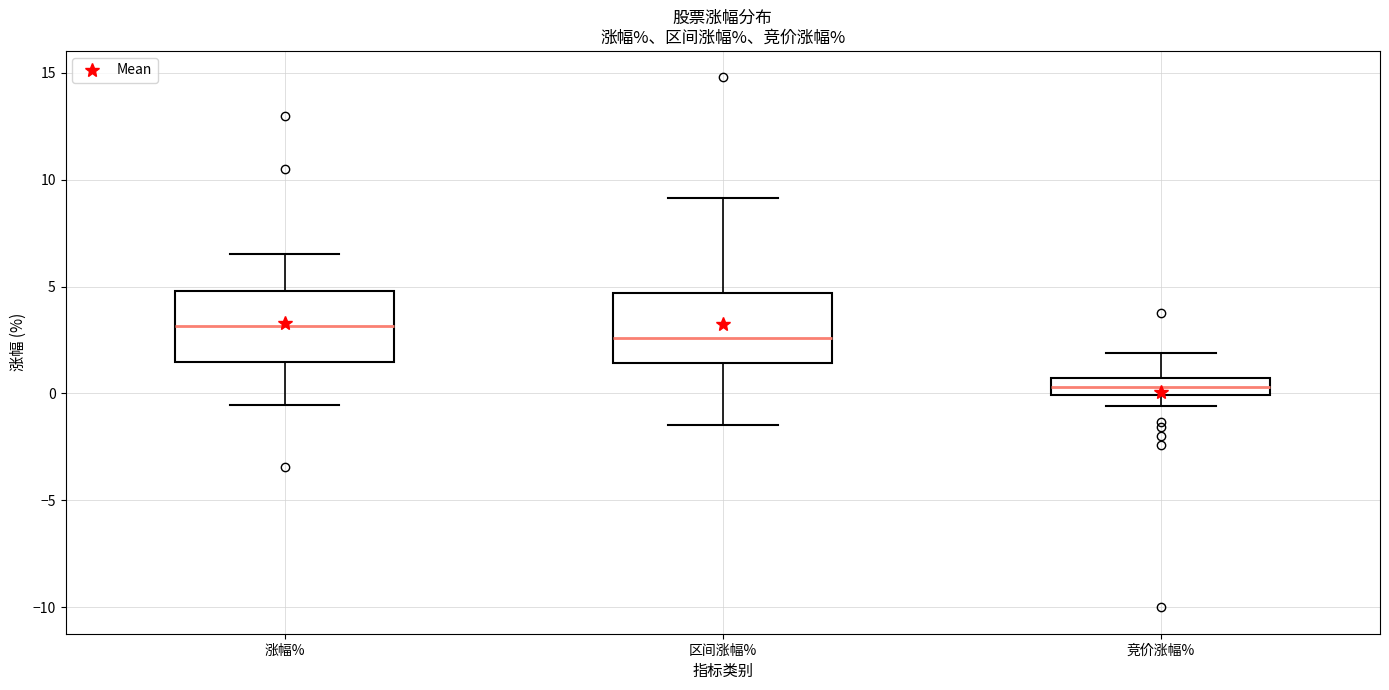

Which box has the lowest median line?

竞价涨幅%